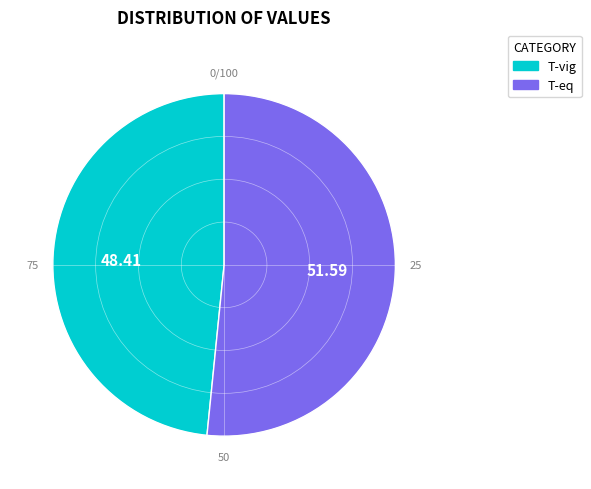

Is it true that T-eq is 62% of the pie?

False